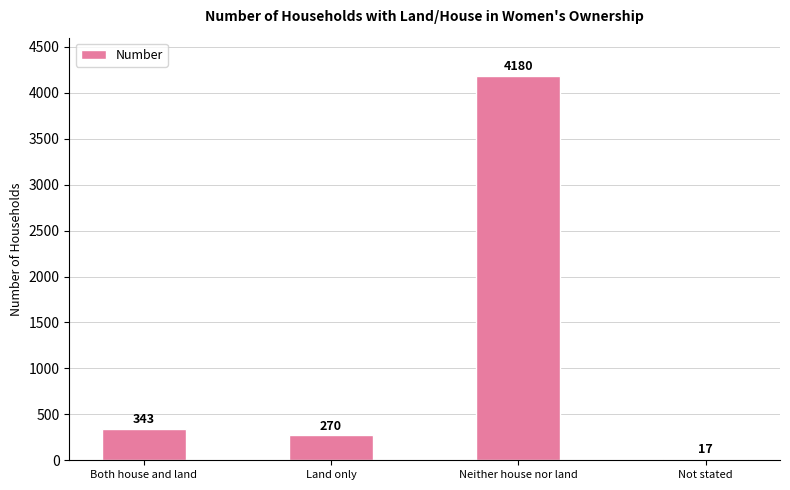

Which has a higher value, Land only or Both house and land?

Both house and land